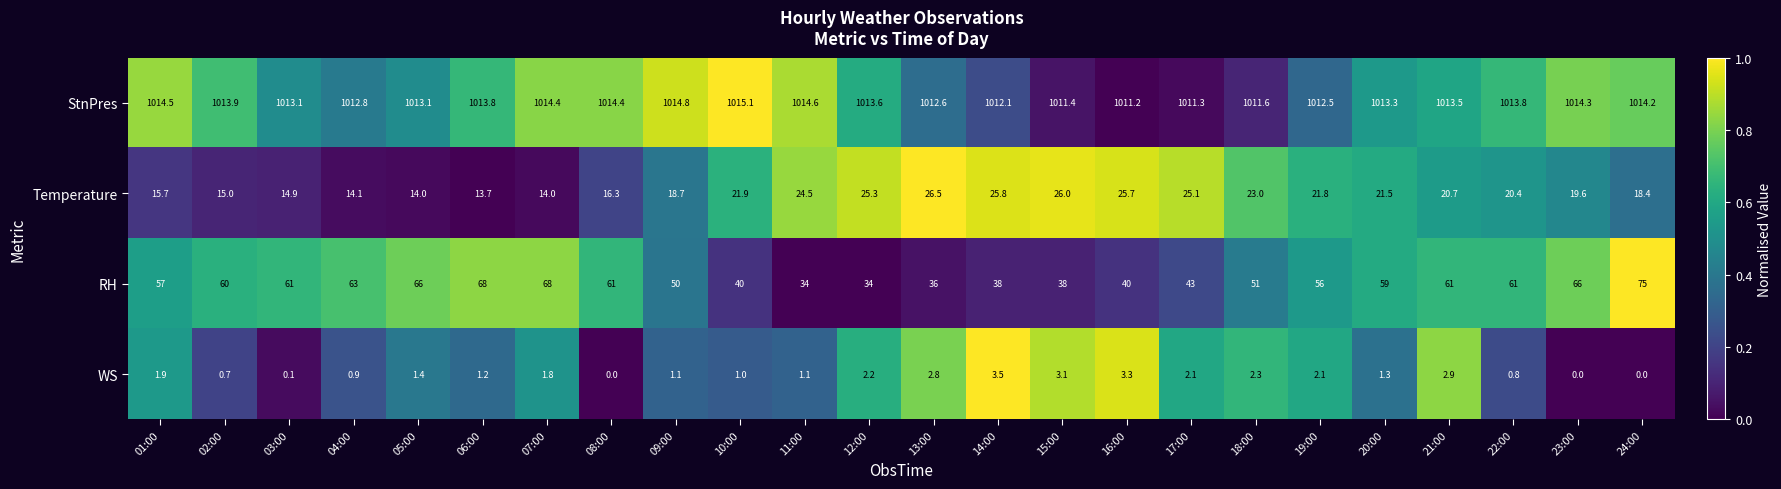

Which series changed the most between 05:00 and 14:00?

RH